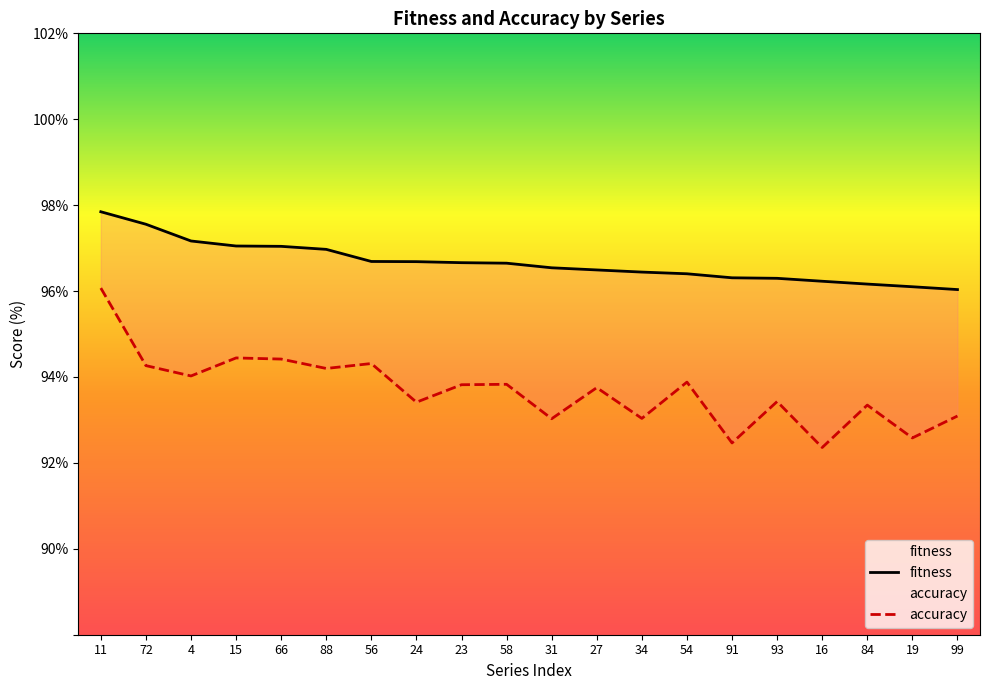

Which category has the highest value across all series?

11